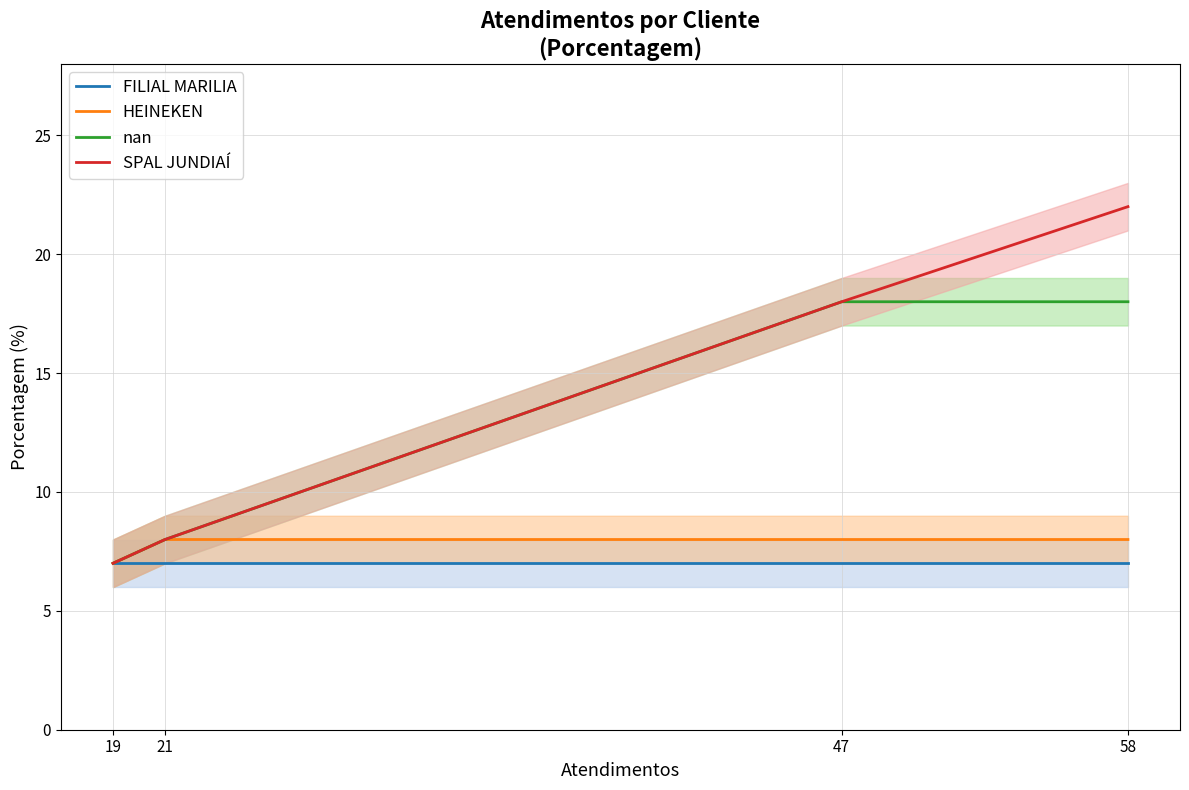

True or false: SPAL JUNDIAÍ has more than 1 interior local peaks.

False